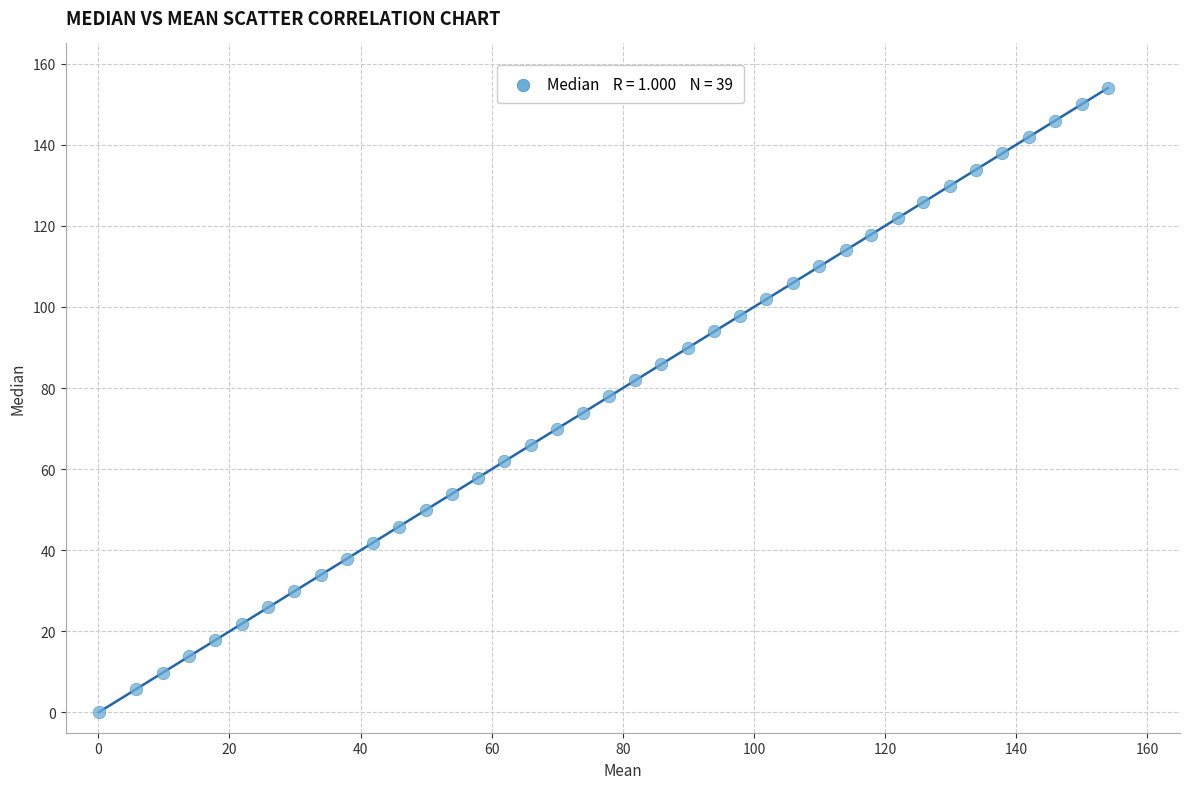

What is the range of Y values (max minus min)?

153.9